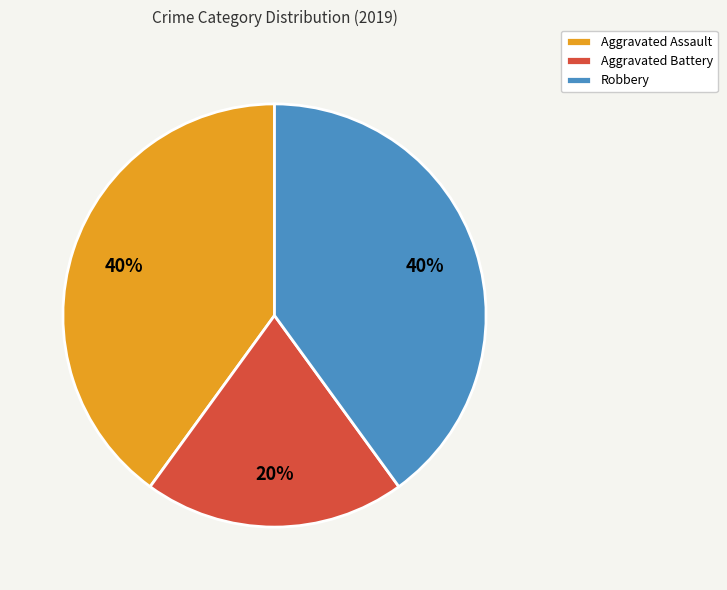

Which has a higher value, Aggravated Assault or Aggravated Battery?

Aggravated Assault